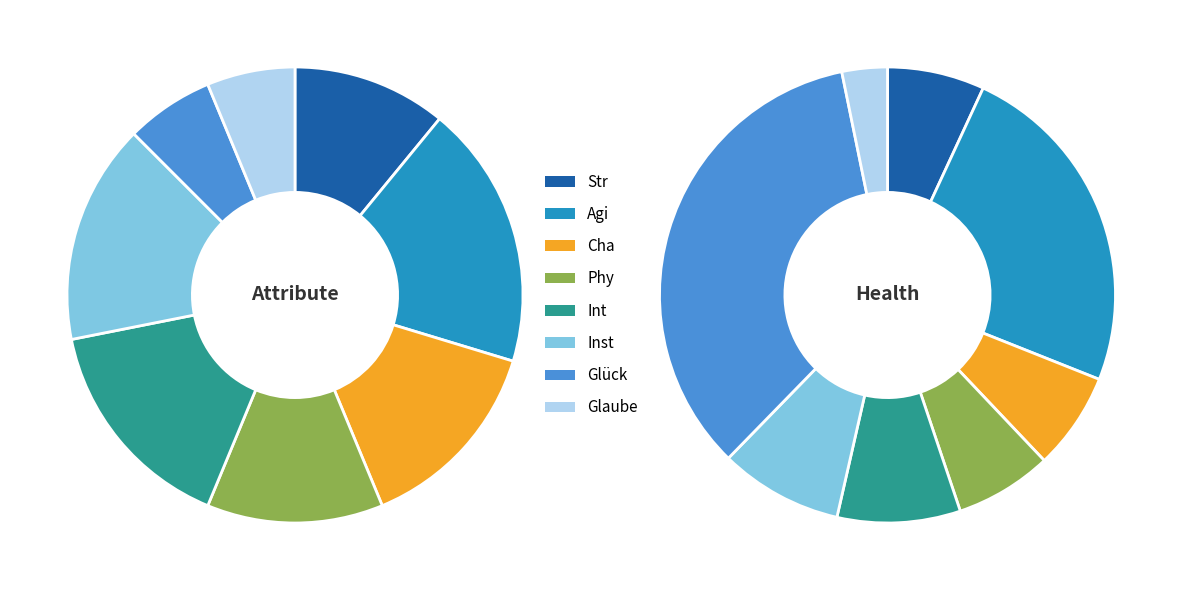

To the nearest percent, what is the average slice percentage?

12%